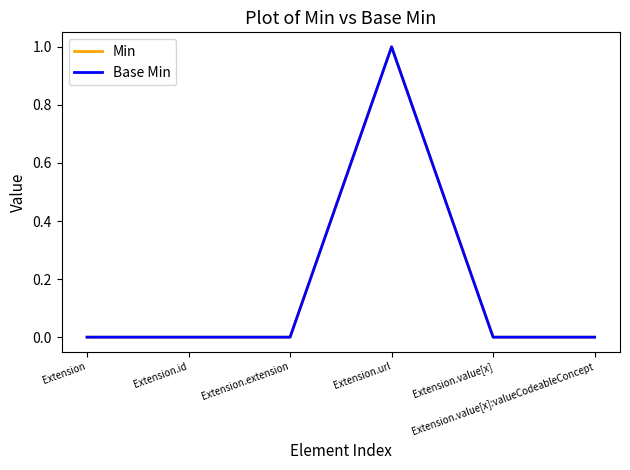

Reading left to right, transcribe all the data shown in this chart.

Min: 0	0	0	1	0	0
Base Min: 0	0	0	1	0	0